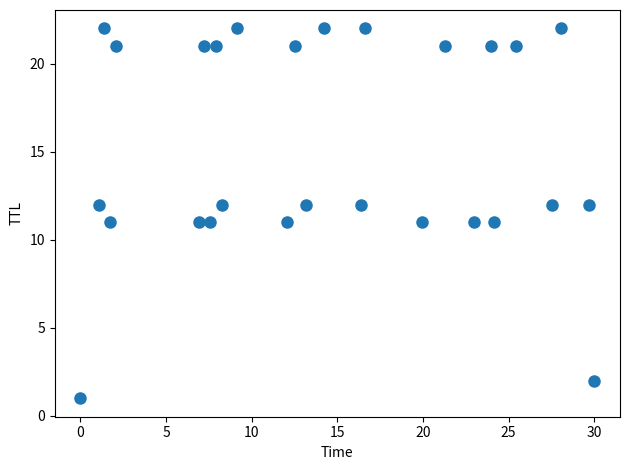

What is the range of Y values (max minus min)?

21